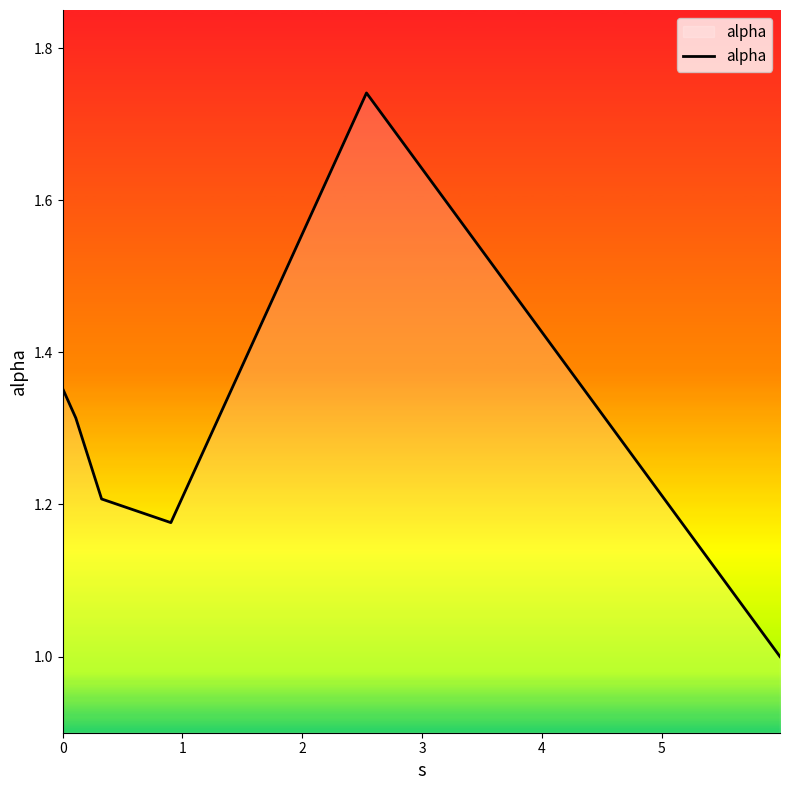

What is the sum of all values?

7.8